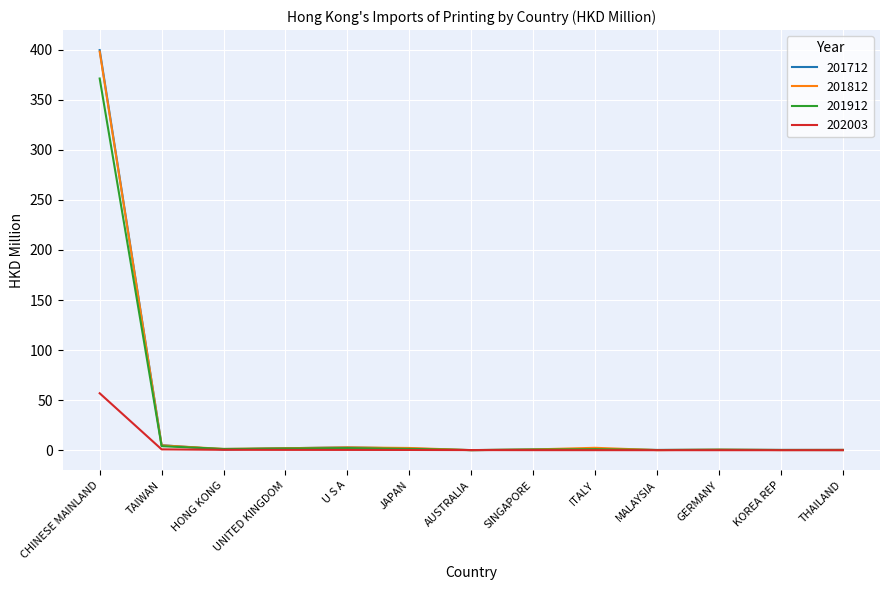

At which label does 201712 reach its peak?

CHINESE MAINLAND